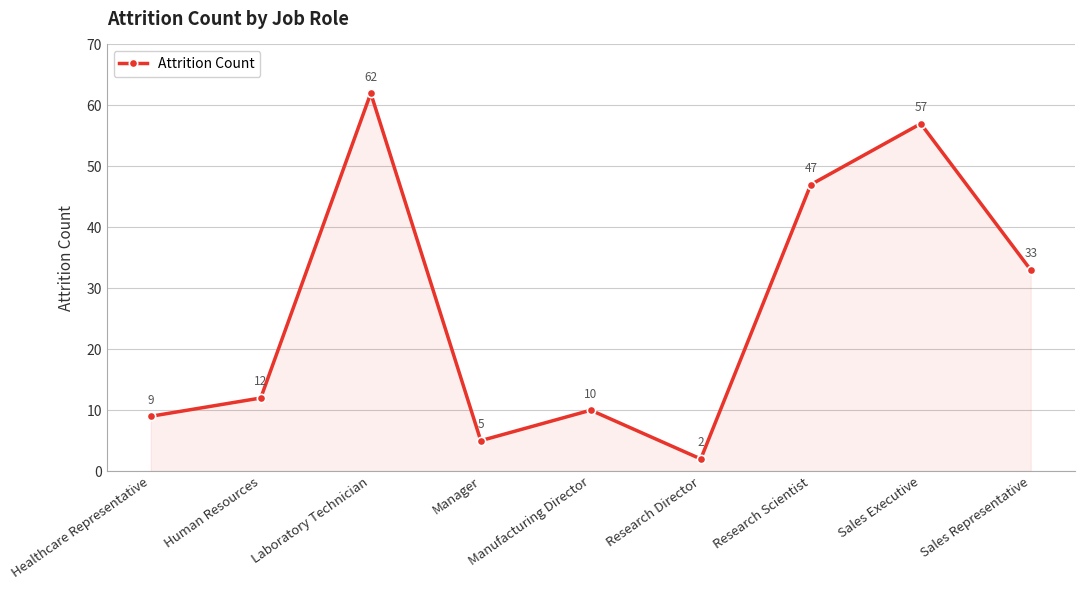

What is the difference between the values at Sales Representative and Healthcare Representative?

24